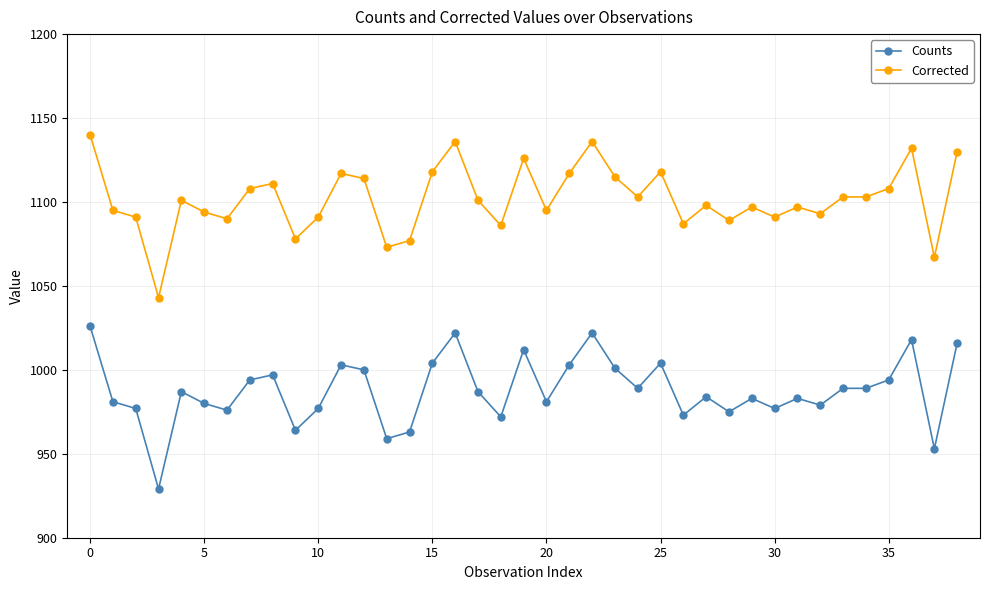

What is the sum of all Counts values?

38523